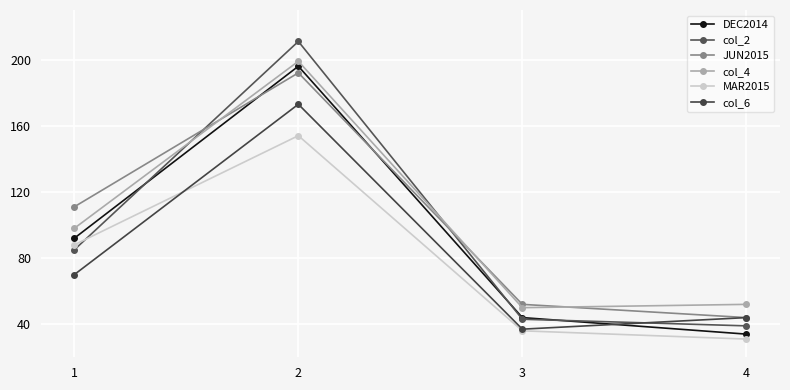

What is the total value across all series at 1?

544